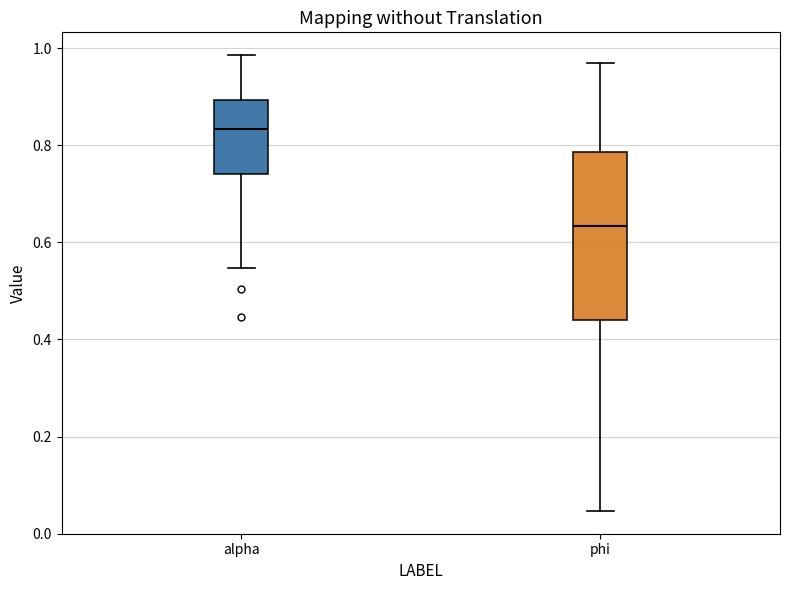

Reading left to right, read every box against the y-axis: the position of its median line, the range the box covers, and the ends of its whiskers. The values are not printed on the chart, so give them approximately, as read against the axis.

alpha: median 0.84, box 0.74 to 0.90, whiskers 0.54 to 0.98
phi: median 0.64, box 0.44 to 0.78, whiskers 0.04 to 0.98